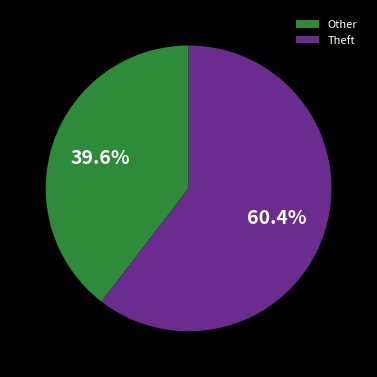

What is the ratio of the value at Theft to the value at Other?

1.5